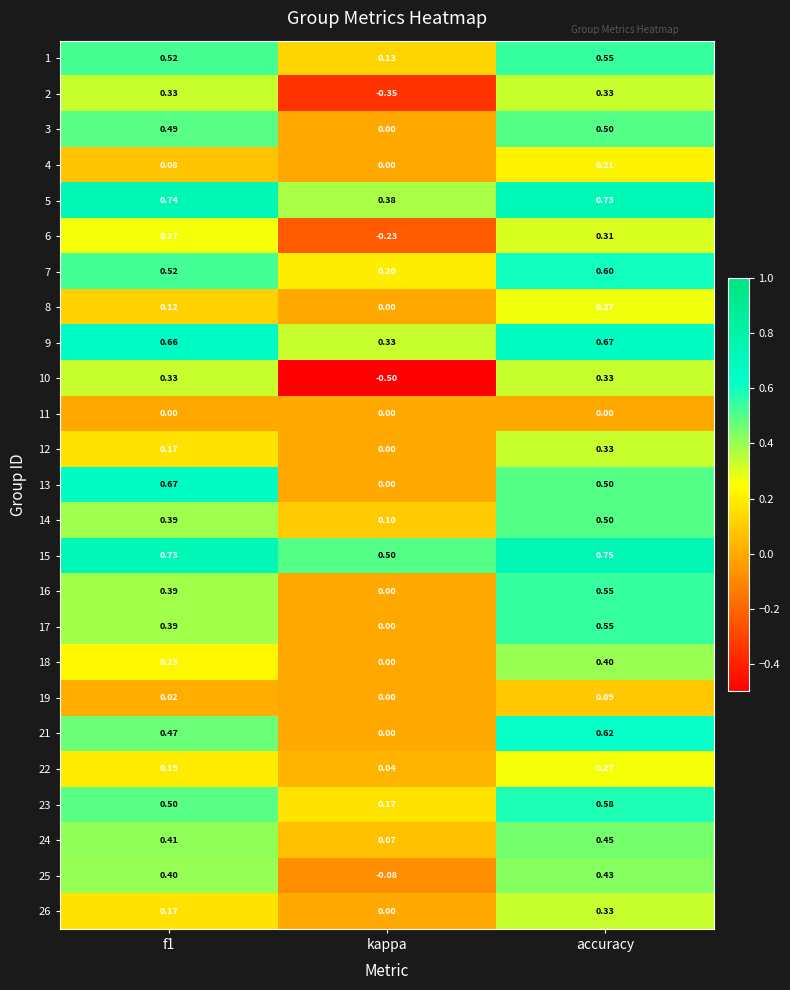

At which category is the sum across all series the highest?

accuracy